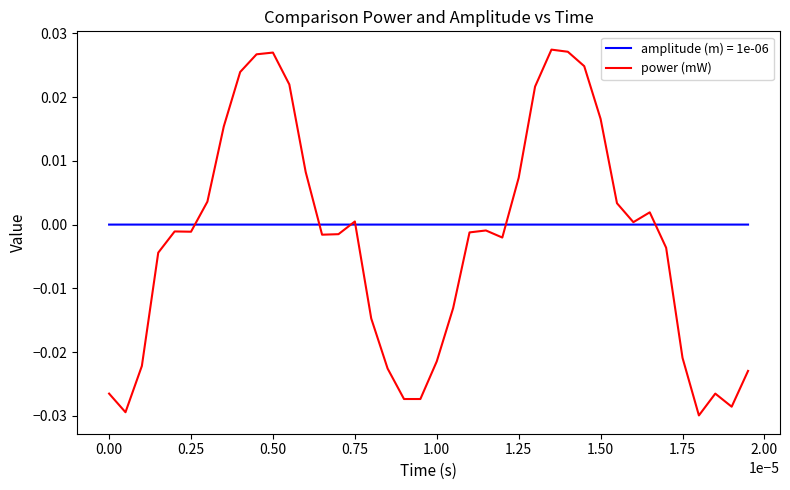

List the series in order of their peak value, highest first.

power (mW), amplitude (m) = 1e-06